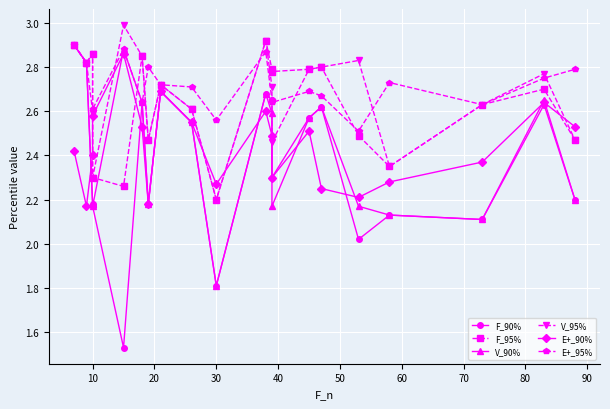

True or false: F_95% has a value of 1.5 at 100.

False